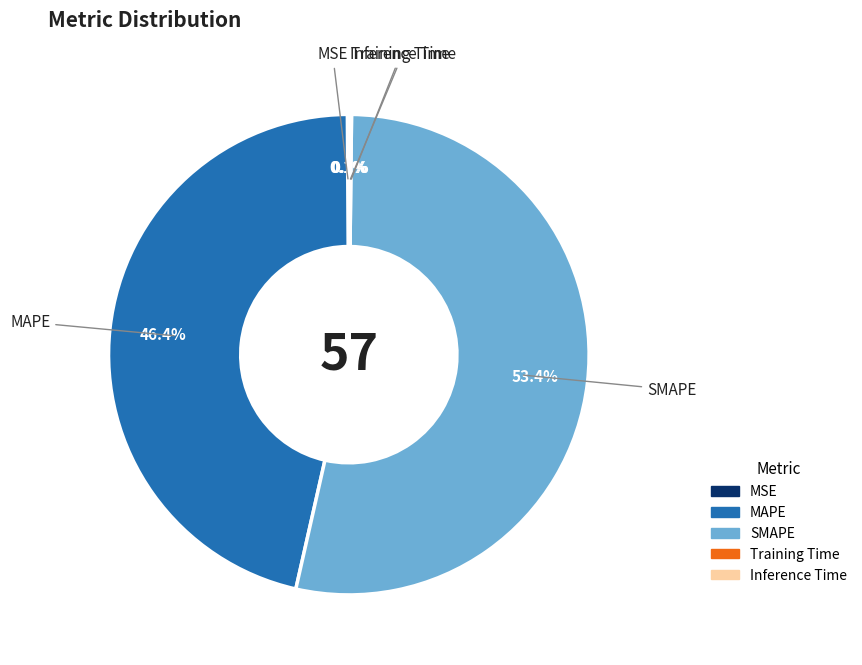

Which slice represents more than half of the pie?

SMAPE